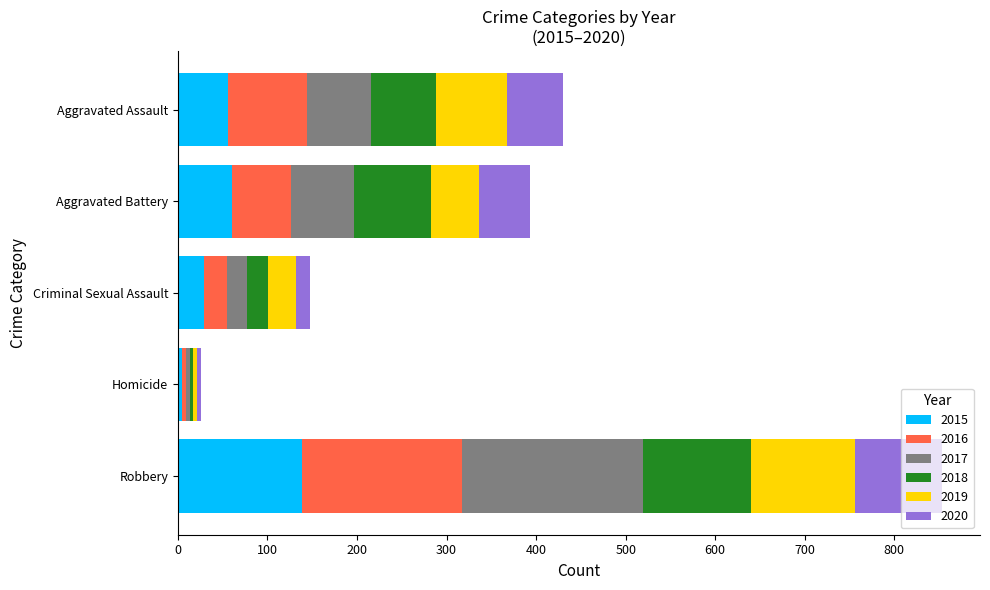

At which label does 2015 reach its peak?

Robbery